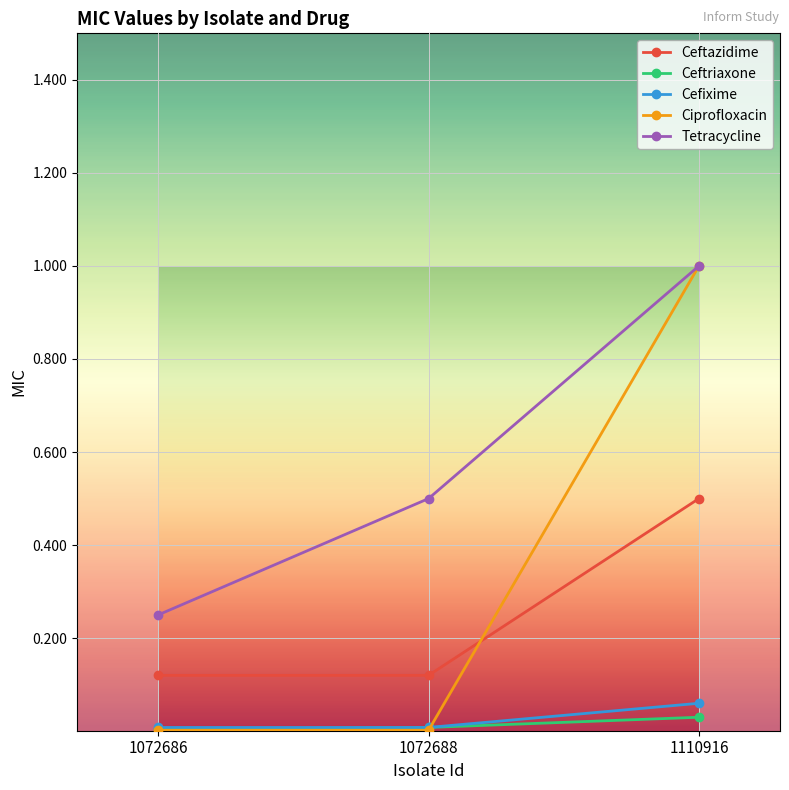

What is the highest value of the Ceftazidime series?

0.5